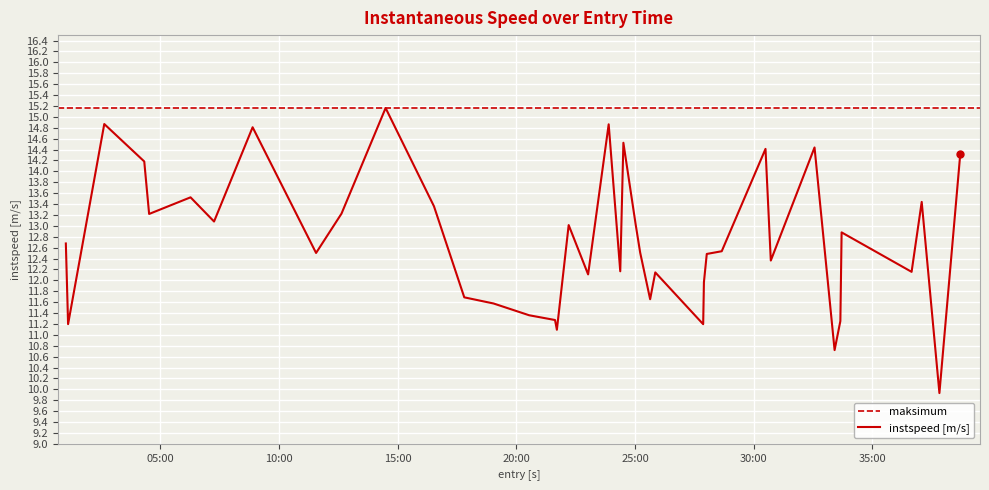

What is the label of the 7th point from the left?

30:00